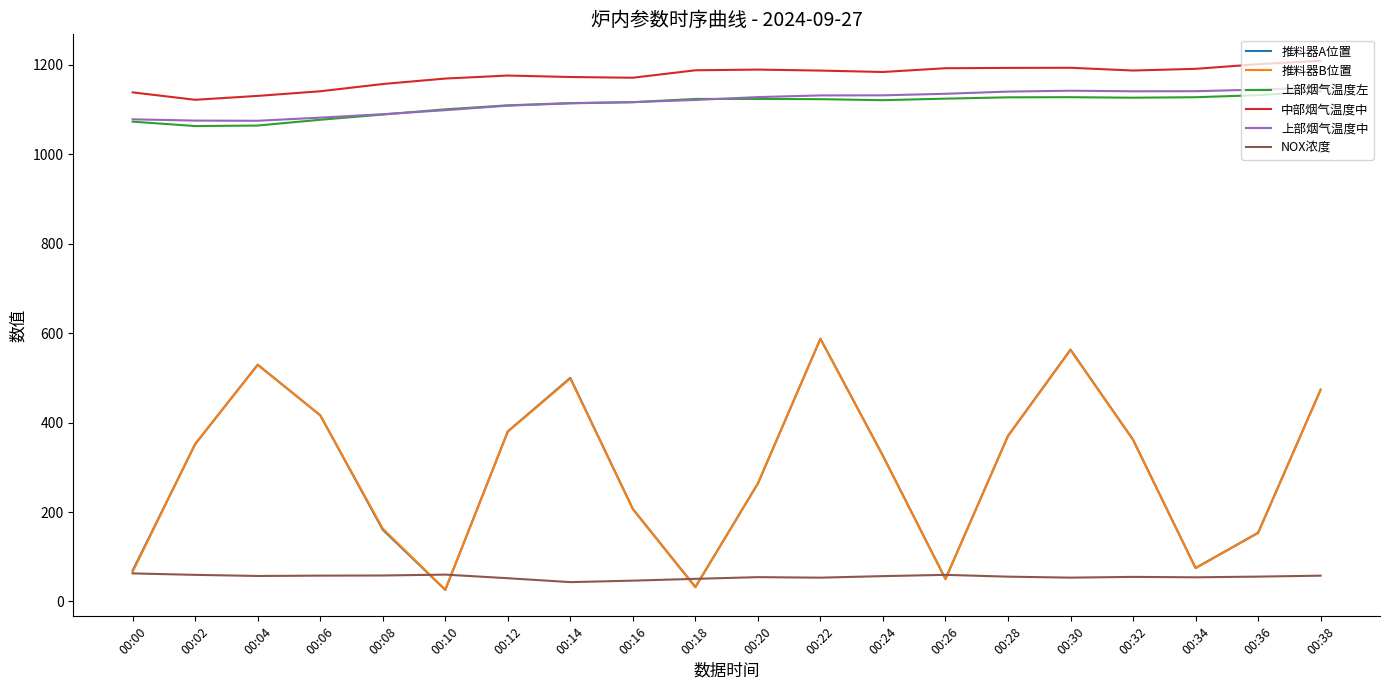

At how many categories does at least one series exceed 165?

20